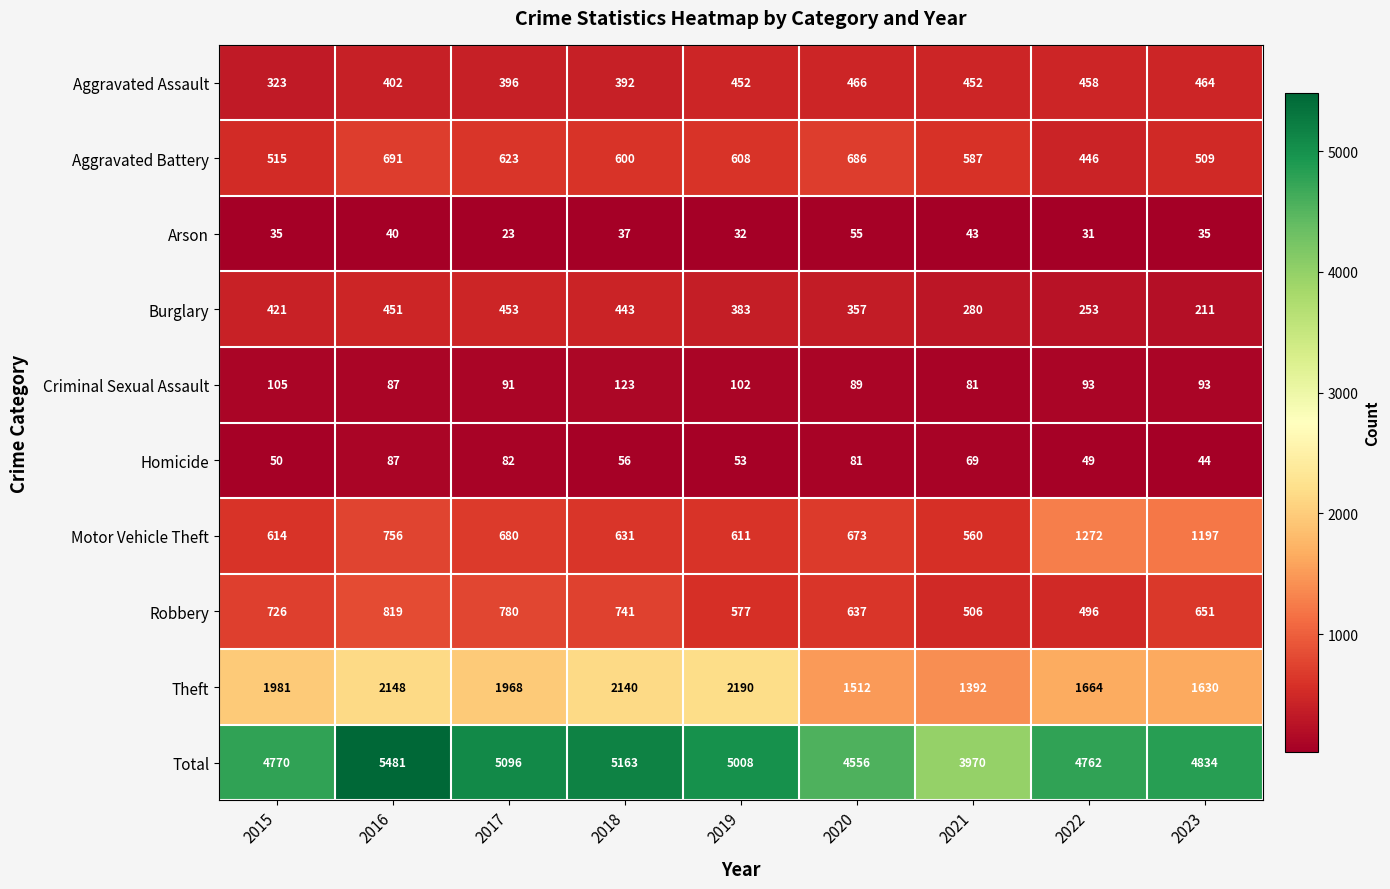

At which label does Robbery first exceed 651?

2015